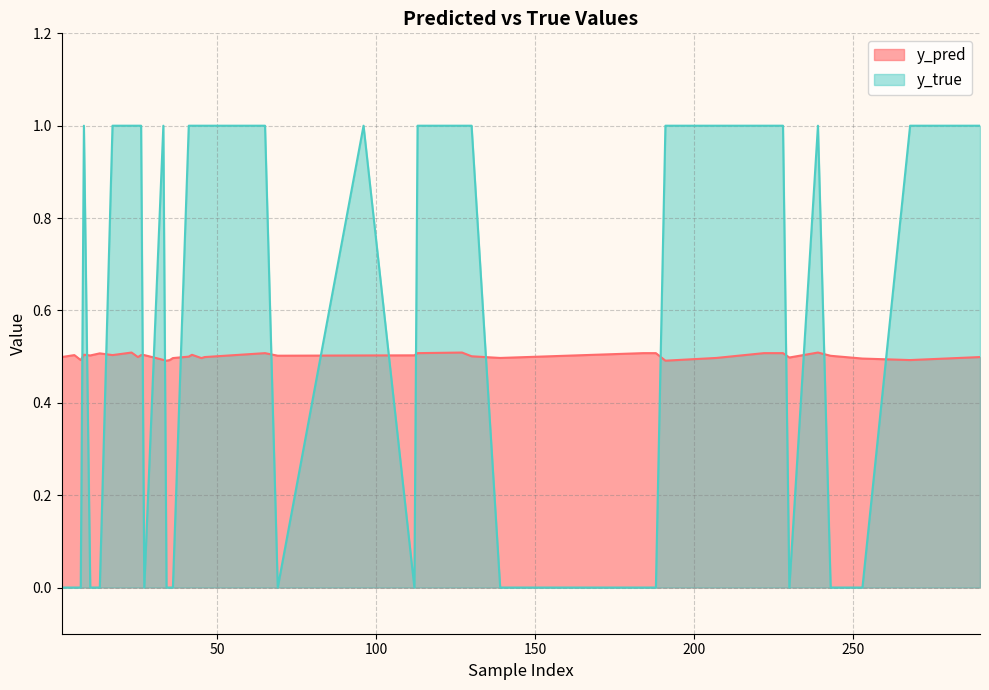

How many lines are shown in the chart?

2